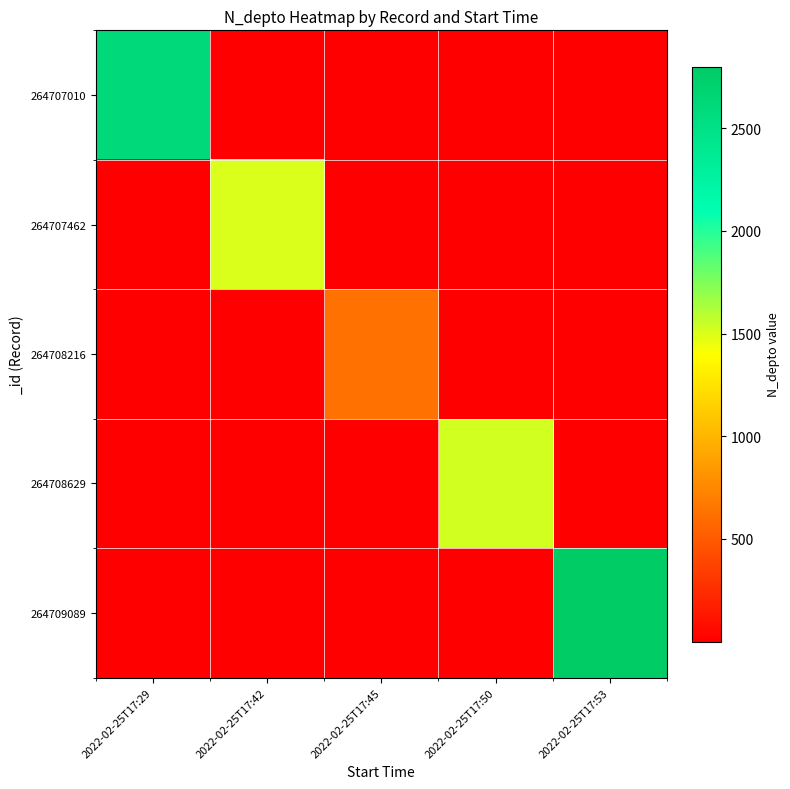

At which category is the sum across all series the highest?

2022-02-25T17:53